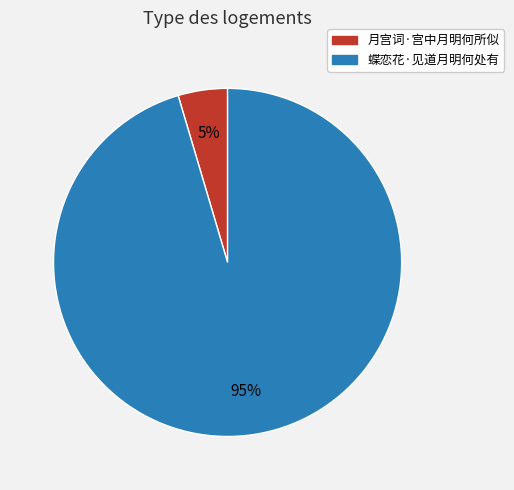

Is the sum of 月宫词·宫中月明何所似 and 蝶恋花·见道月明何处有 greater than half?

Yes